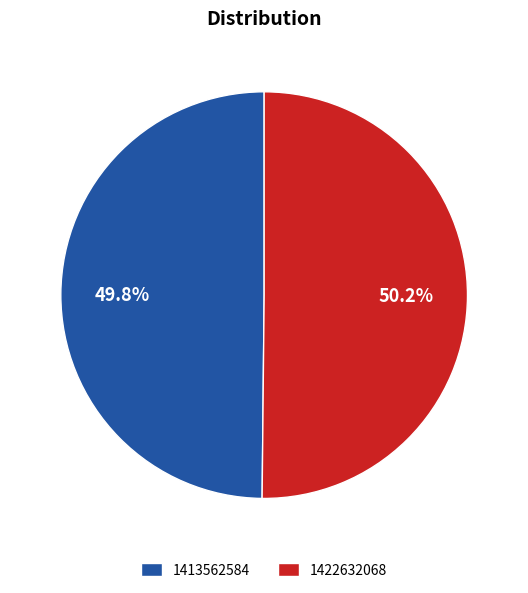

Is it true that 1413562584 is 50% of the pie?

True